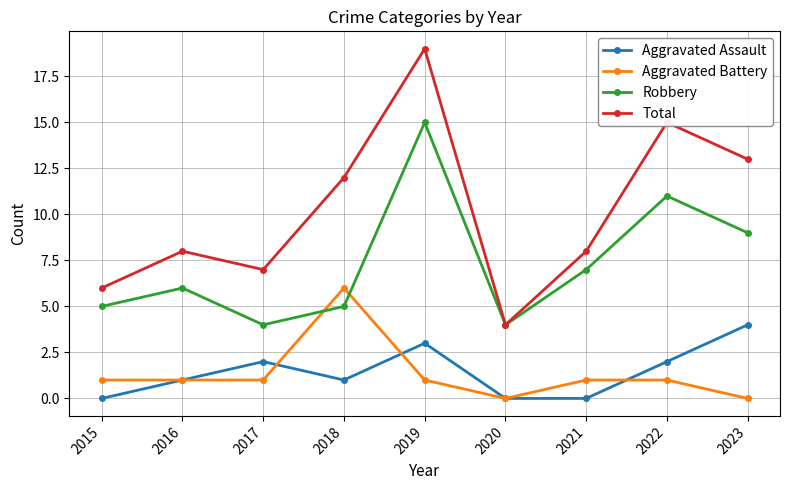

Reading left to right, what are all the values shown in this chart?

Aggravated Assault: 0	1	2	1	3	0	0	2	4
Aggravated Battery: 1	1	1	6	1	0	1	1	0
Robbery: 5	6	4	5	15	4	7	11	9
Total: 6	8	7	12	19	4	8	15	13